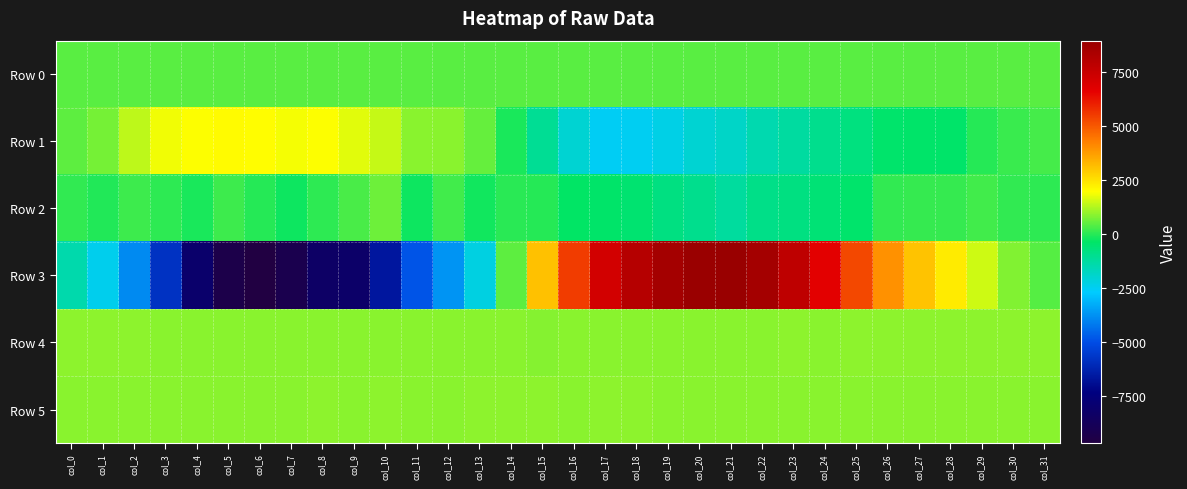

Which has a higher value, col_4 or col_7?

col_7